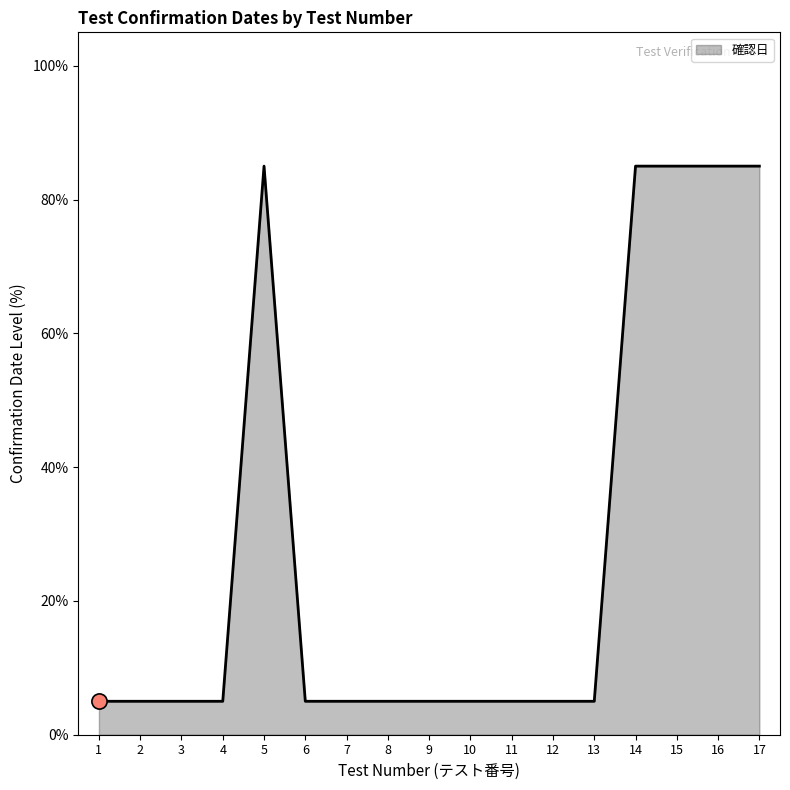

Between 5 and 7, which is larger?

5